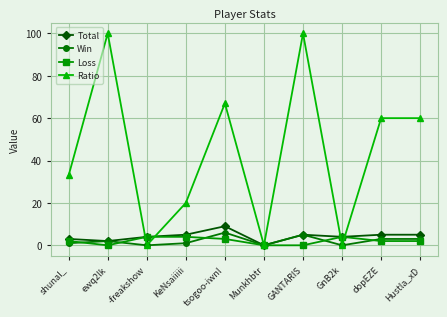

What is the sum of all Win values?

21